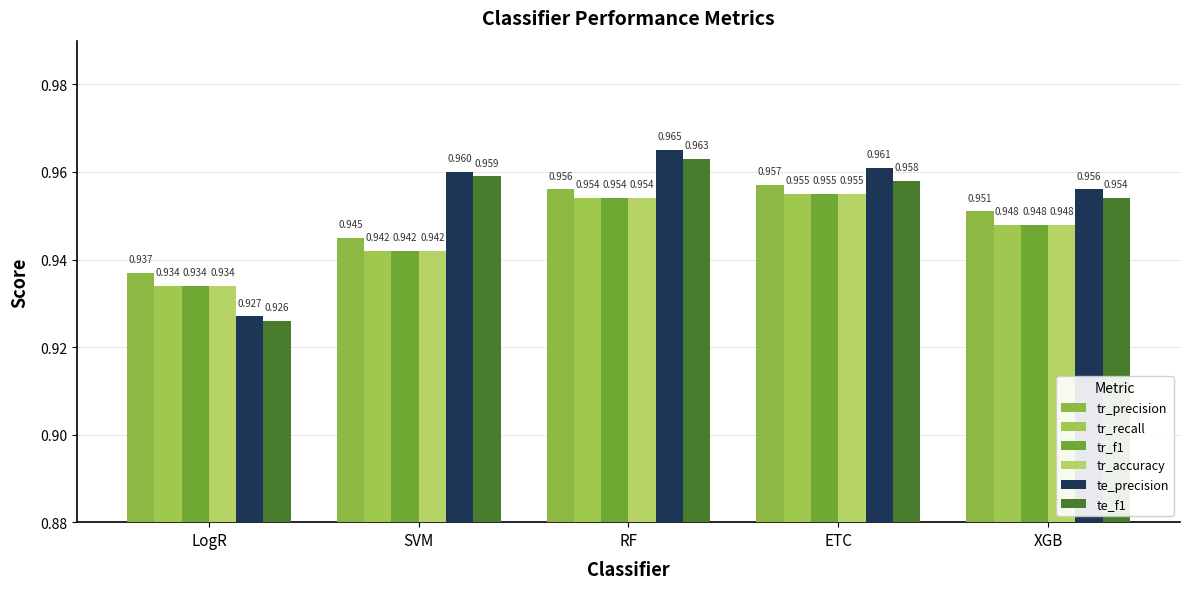

Is the value of tr_recall at SVM greater than the value of tr_precision at ETC?

No